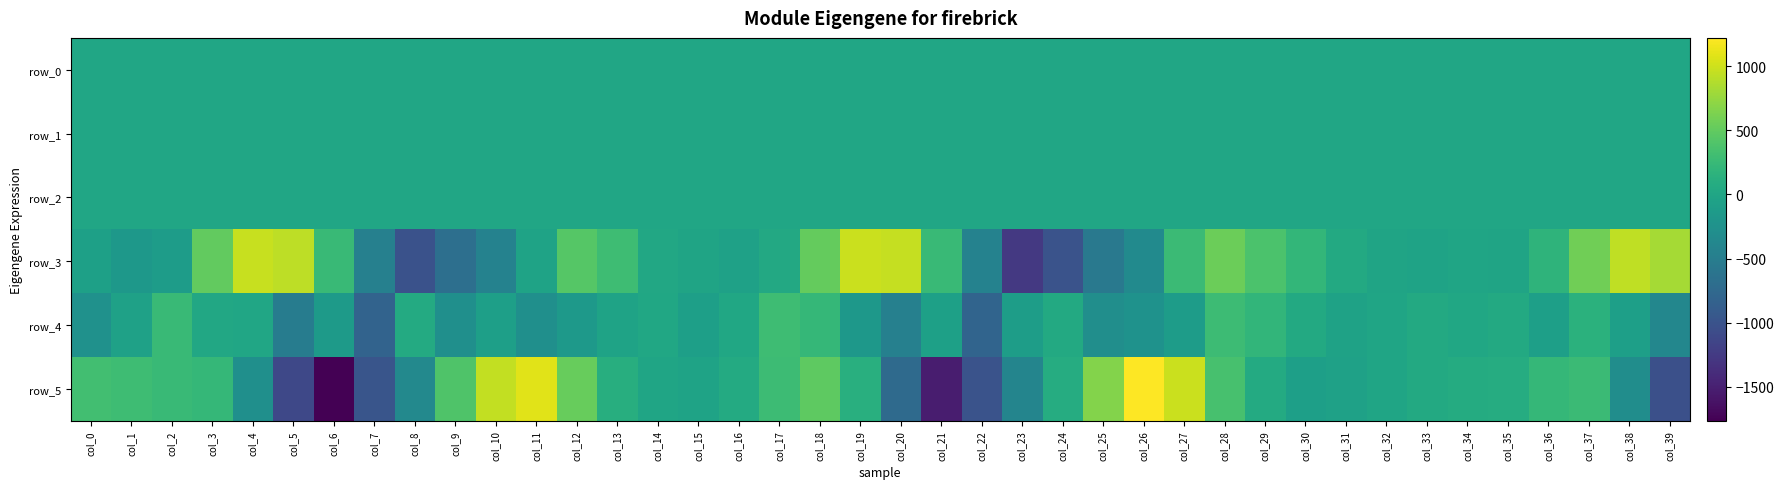

How many negative values does the row_0 series have?

21